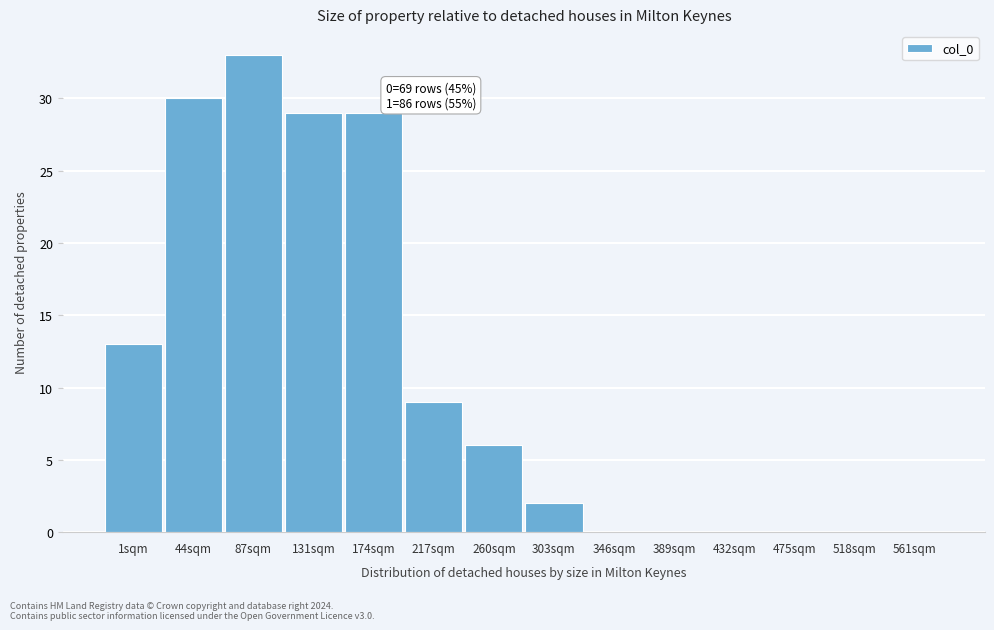

Reading left to right, what are all the values shown in this chart?

1sqm=13	44sqm=30	87sqm=33	131sqm=29	174sqm=29	217sqm=9	260sqm=6	303sqm=2	346sqm=0	389sqm=0	432sqm=0	475sqm=0	518sqm=0	561sqm=0